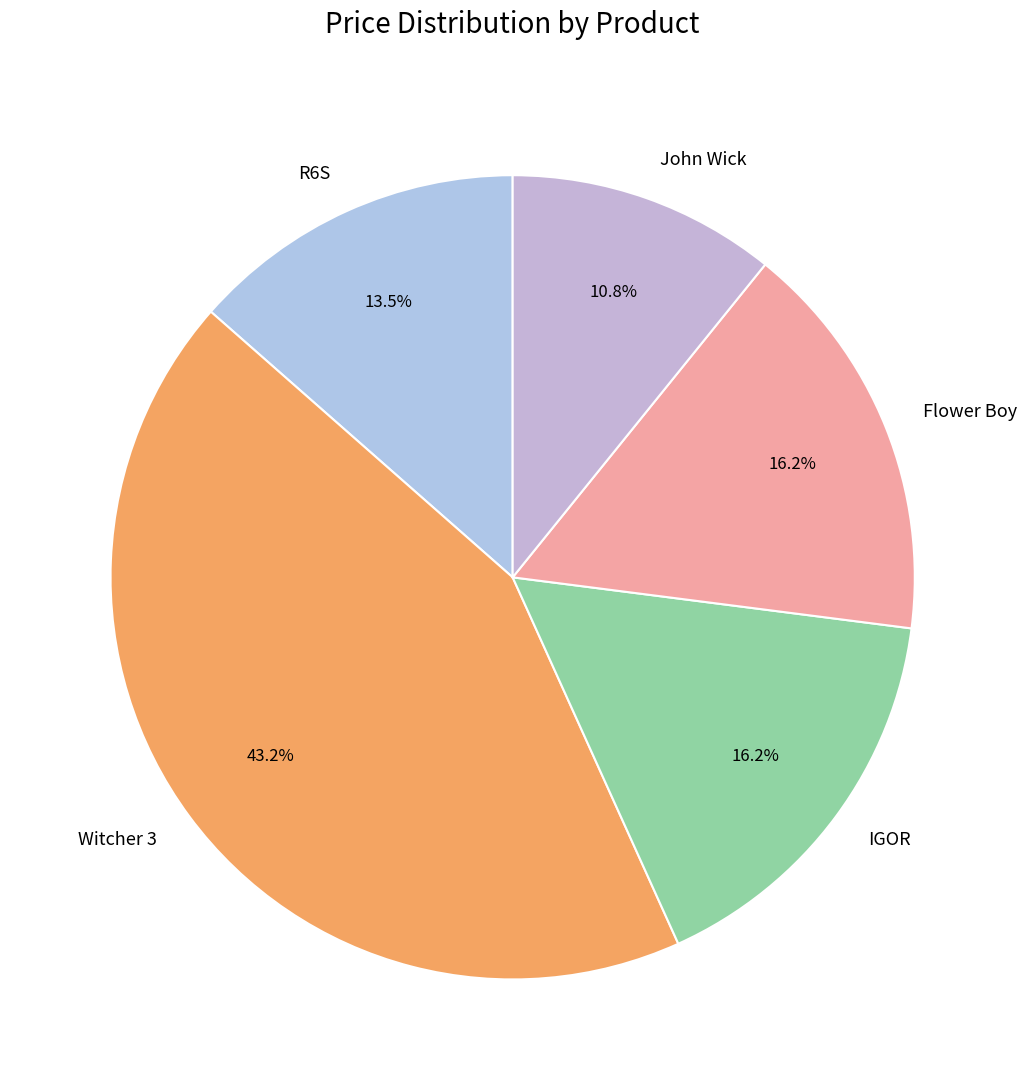

What is the ratio of the value at R6S to the value at Flower Boy?

0.8